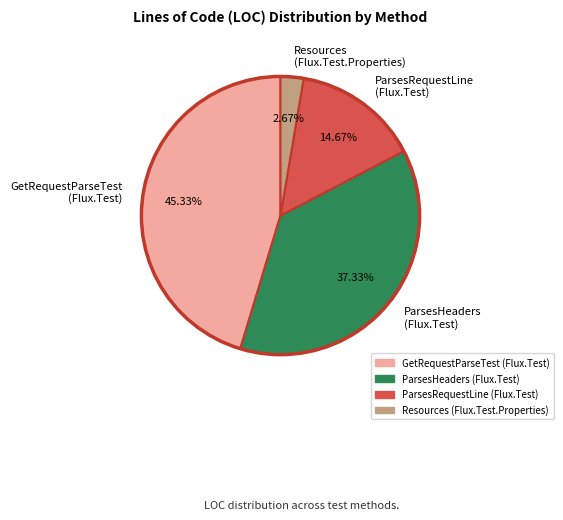

What is the largest slice in the pie chart?

GetRequestParseTest (Flux.Test)